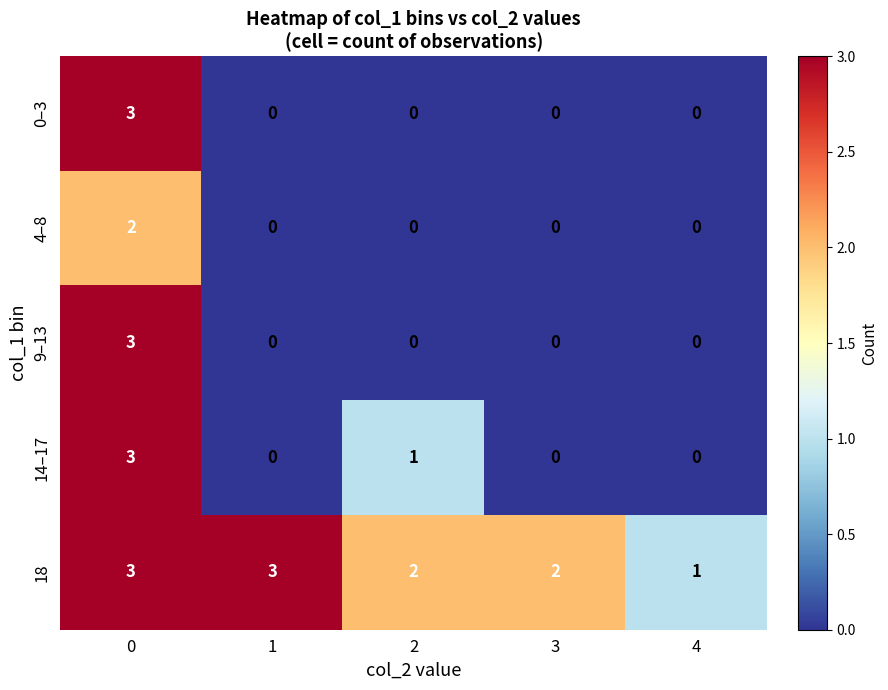

Which series has the largest total across all categories?

18